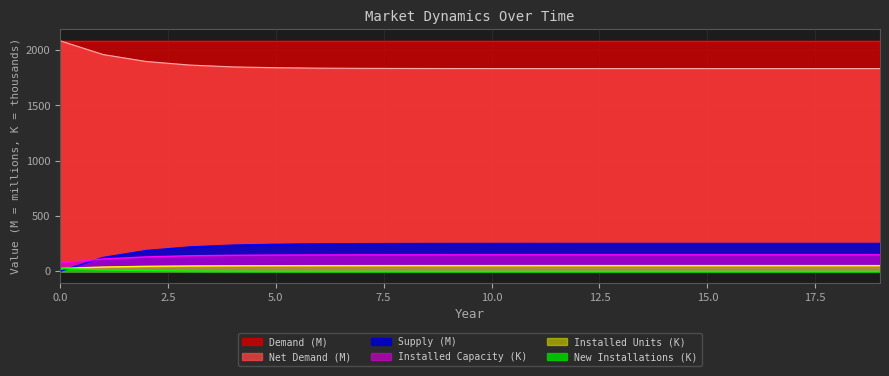

Where is Net Demand nearest to the value 125?

1